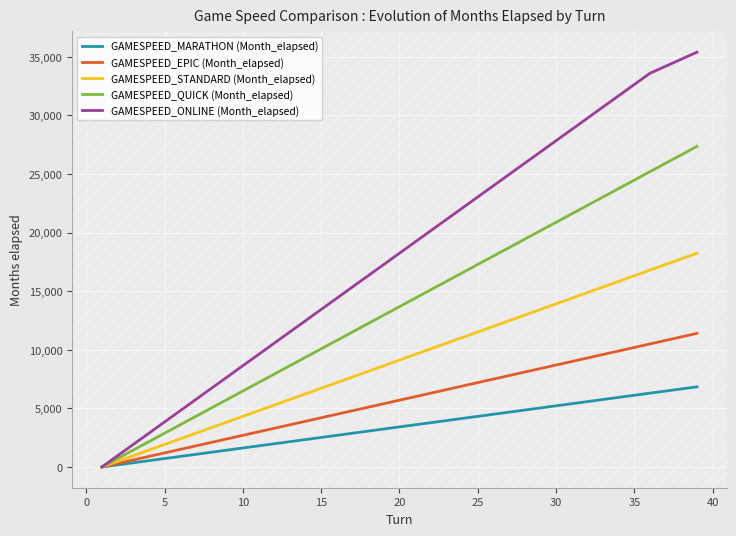

Does the chart have visible grid lines?

Yes